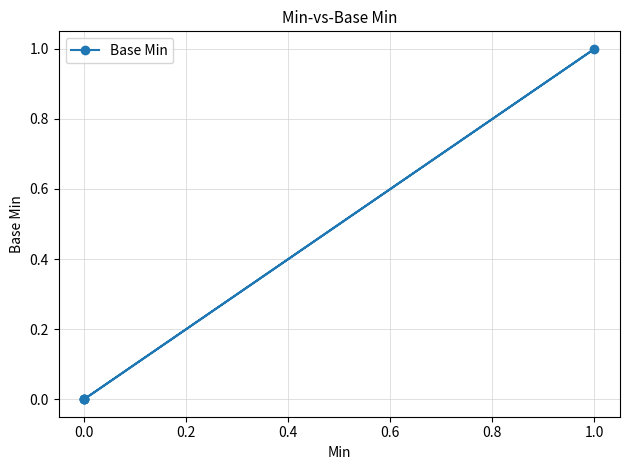

What is the greatest value displayed?

1